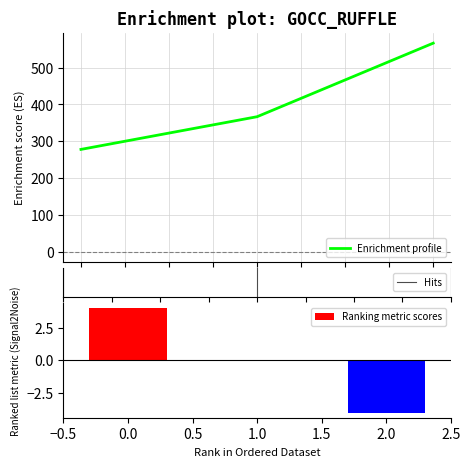

What is the average value?

403.7